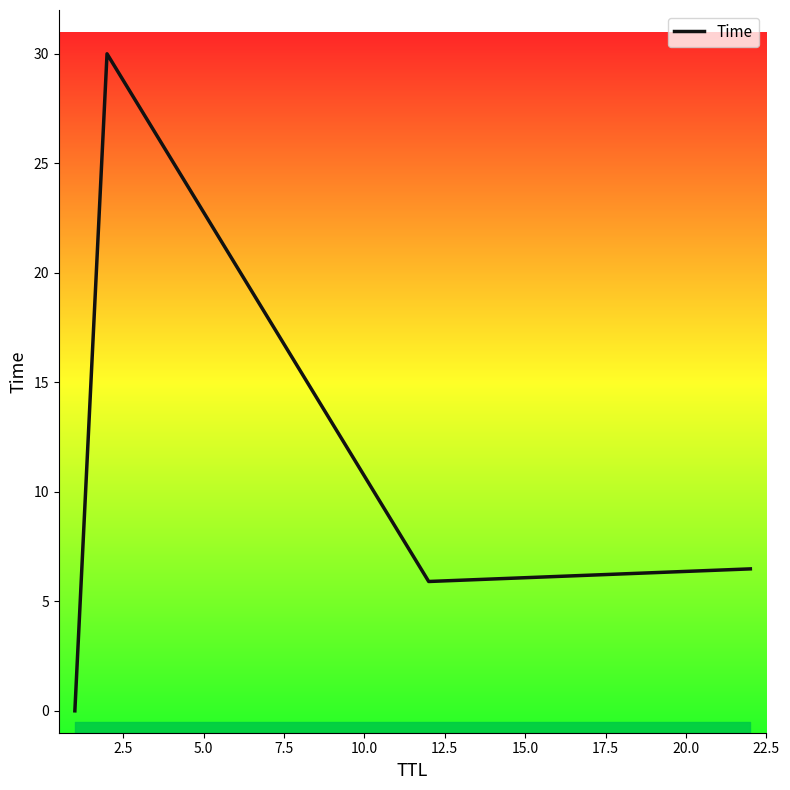

Is it true that the value at 2.5 is 40.9?

False